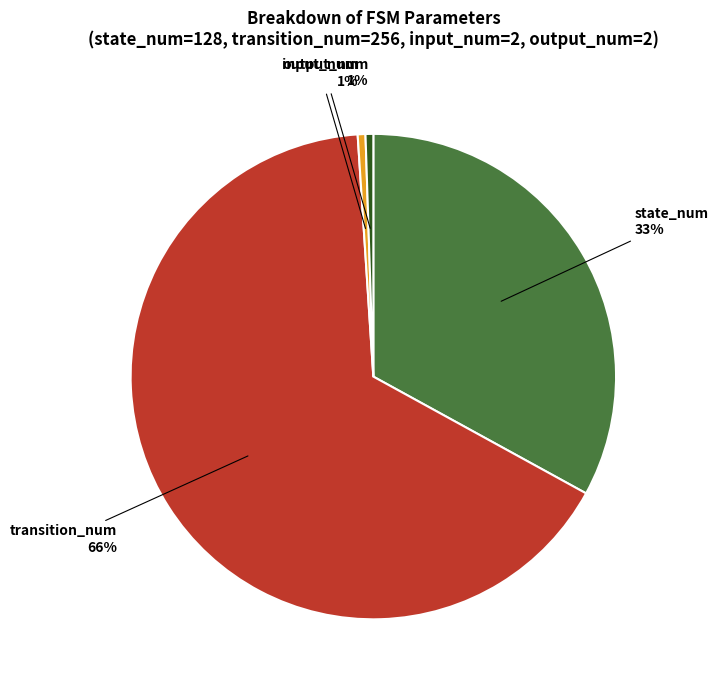

How many segments does this pie chart have?

4